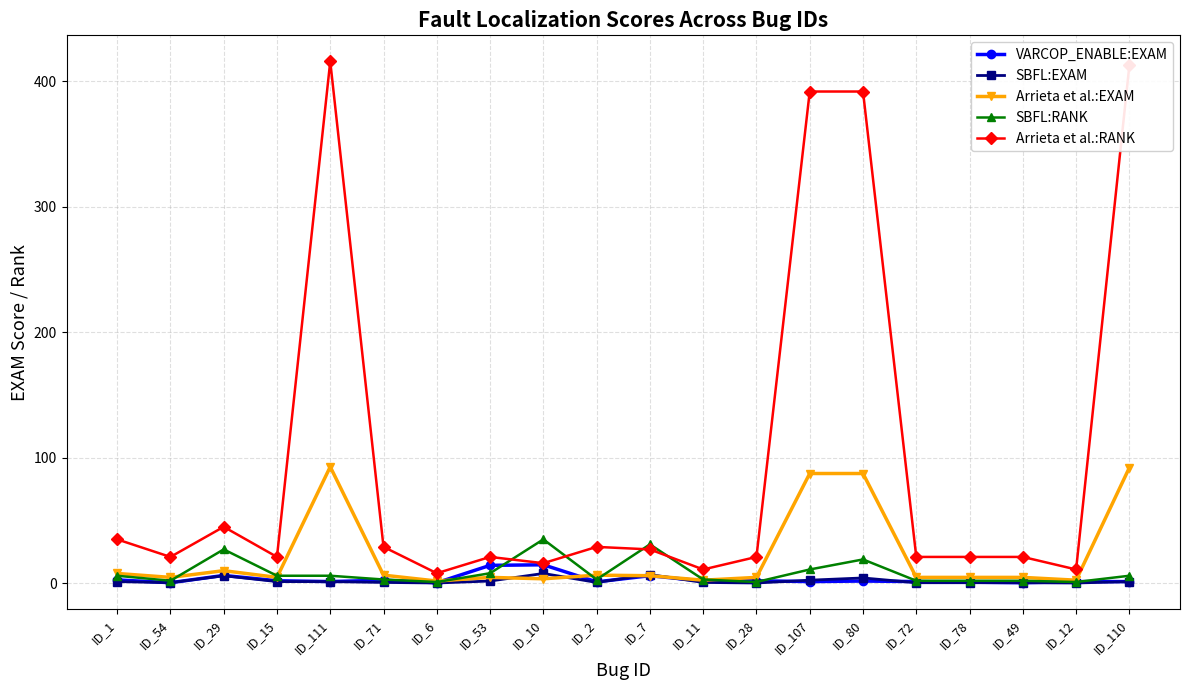

True or false: SBFL:RANK has more than 2 points higher than both neighbors.

True